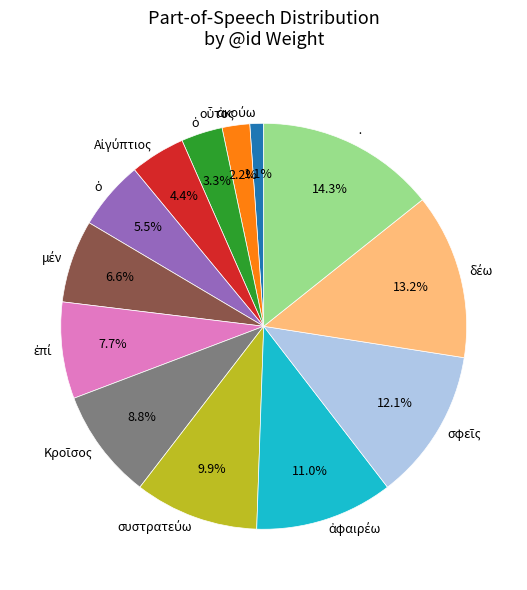

Does any single category account for the majority?

No